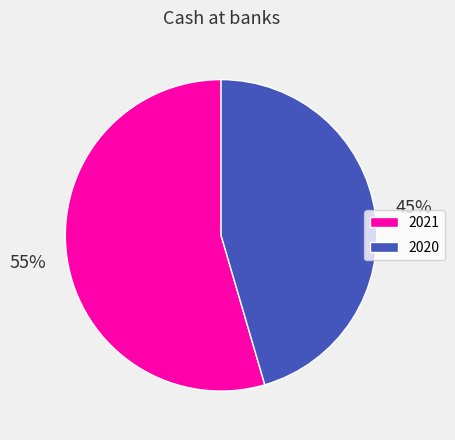

How many segments does this pie chart have?

2